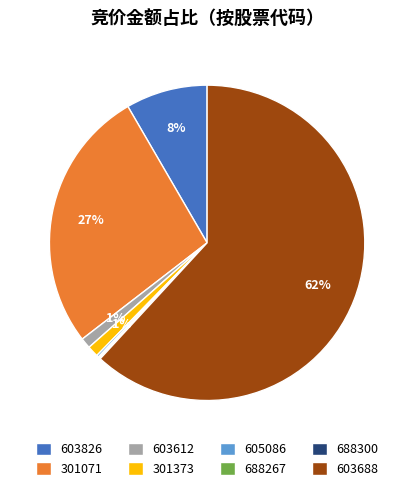

What is the largest slice in the pie chart?

603688